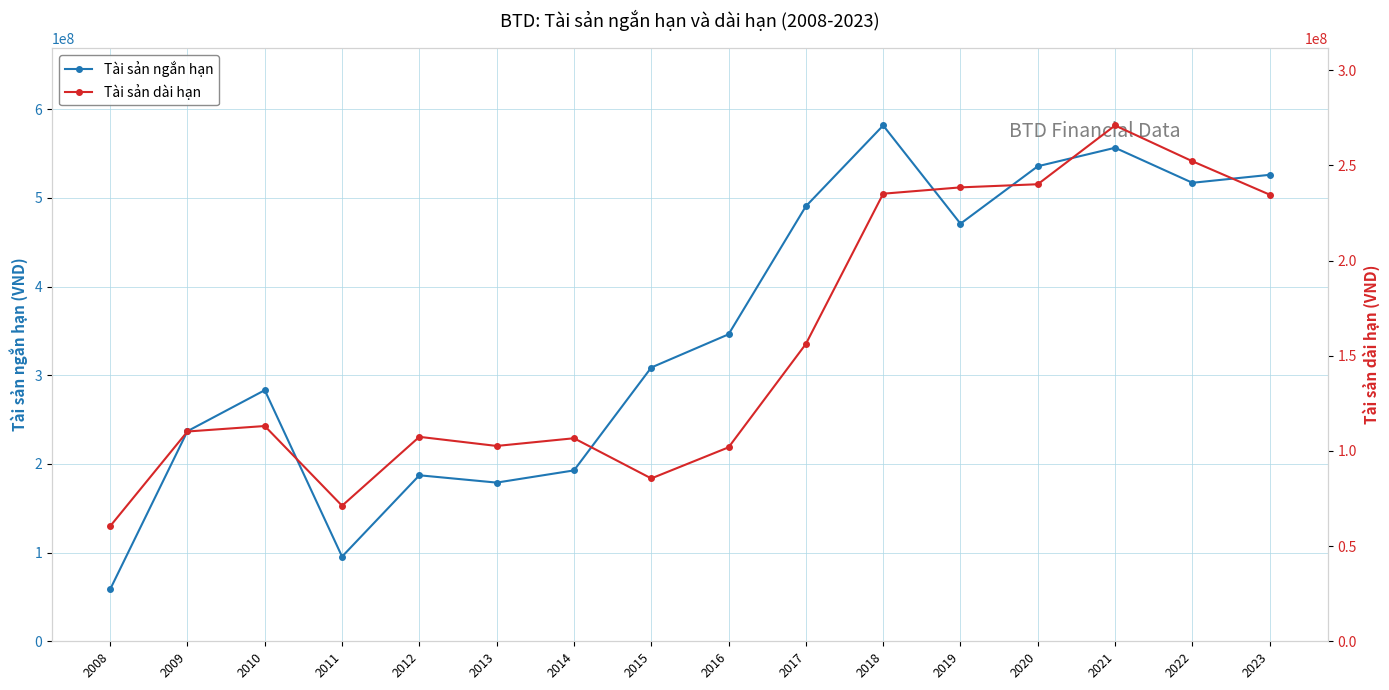

What is the difference between the highest and lowest values at 2021?

285459768